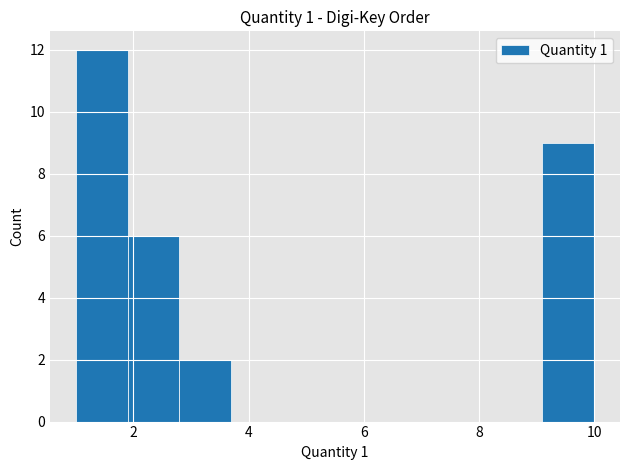

Reading left to right, list every bar in this chart as the range it spans on the x-axis followed by its height. Neither the bar edges nor the heights are printed on the chart, so give them approximately, as read against the axes.

1.0 to 1.9: 12
1.9 to 2.8: 6
2.8 to 3.7: 2
3.7 to 4.6: 0
4.6 to 5.5: 0
5.5 to 6.4: 0
6.4 to 7.3: 0
7.3 to 8.2: 0
8.2 to 9.1: 0
9.1 to 10.0: 9